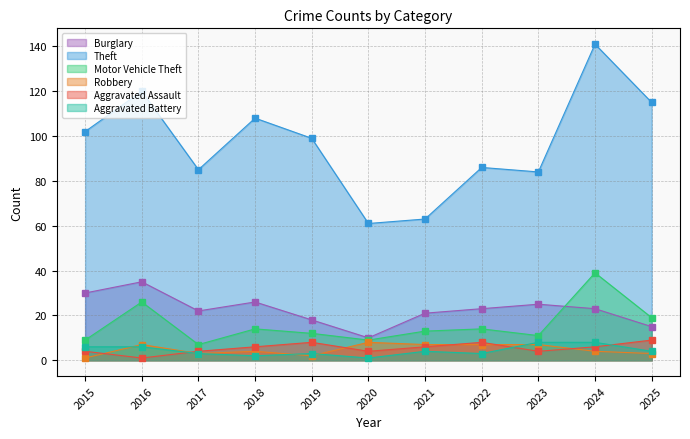

What is the value of the Aggravated Assault point at the 2nd from the left?

1